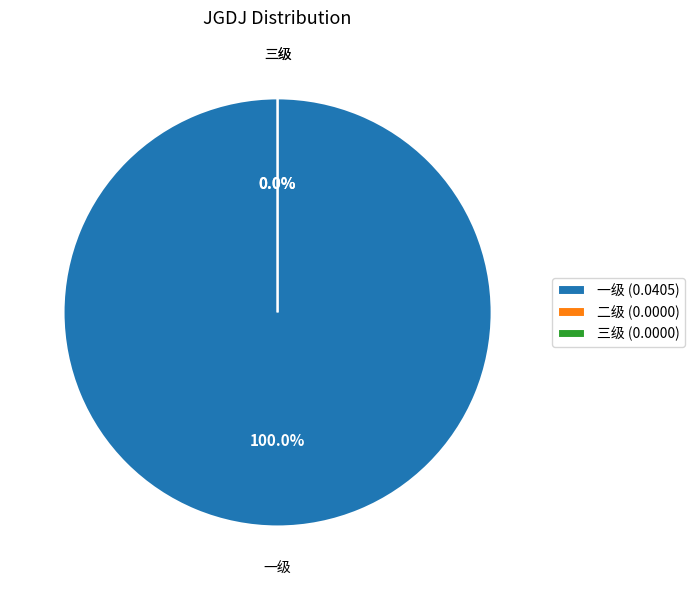

Which category has the smallest portion of the pie?

二级